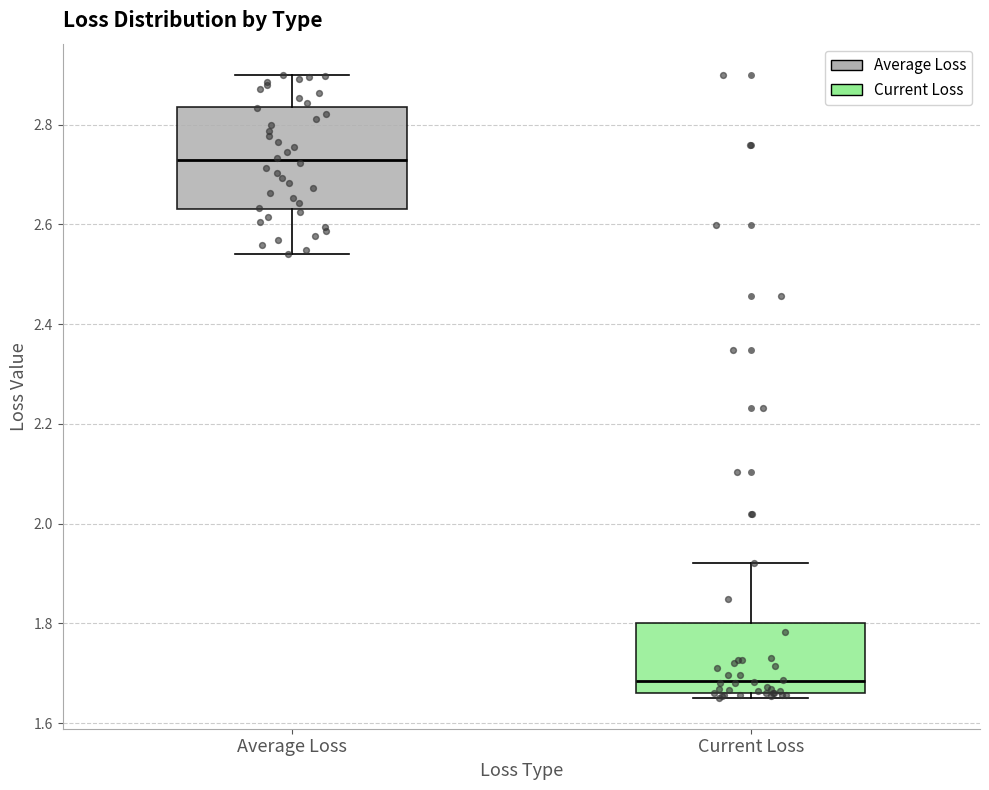

Which box has the lowest median line?

Current Loss